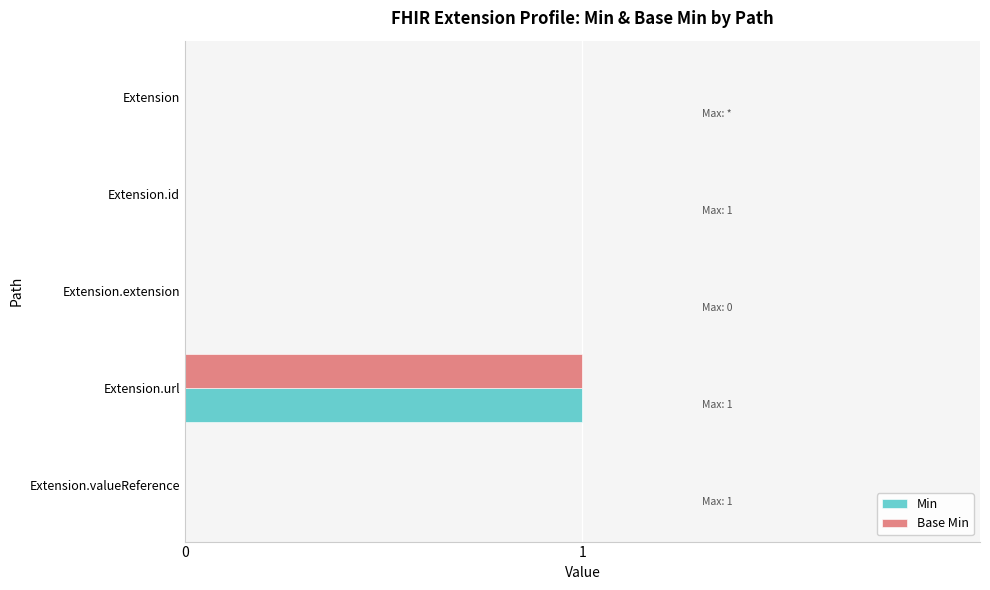

At which category is the sum across all series the highest?

Extension.url